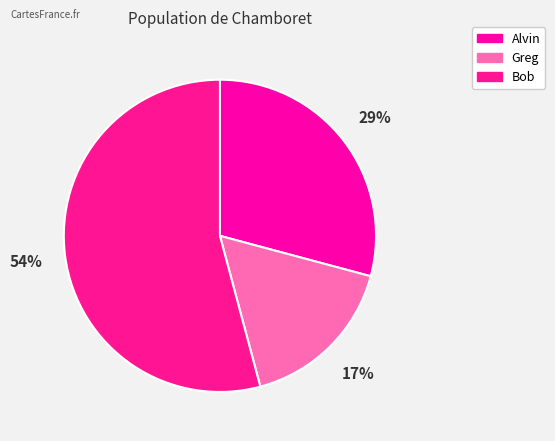

To the nearest percent, what percentage of the pie is Alvin?

29%